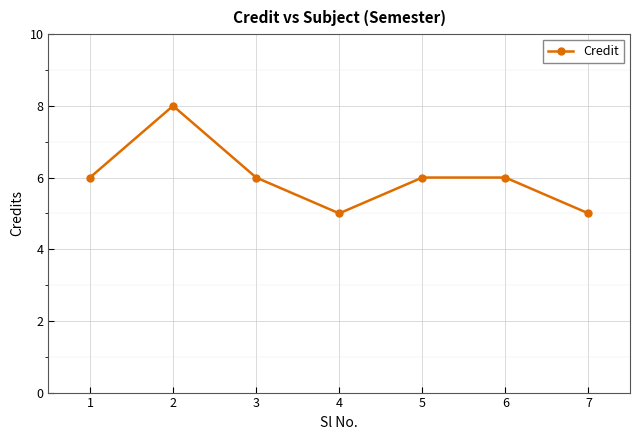

Reading right to left, transcribe all the data shown in this chart.

7=5	6=6	5=6	4=5	3=6	2=8	1=6